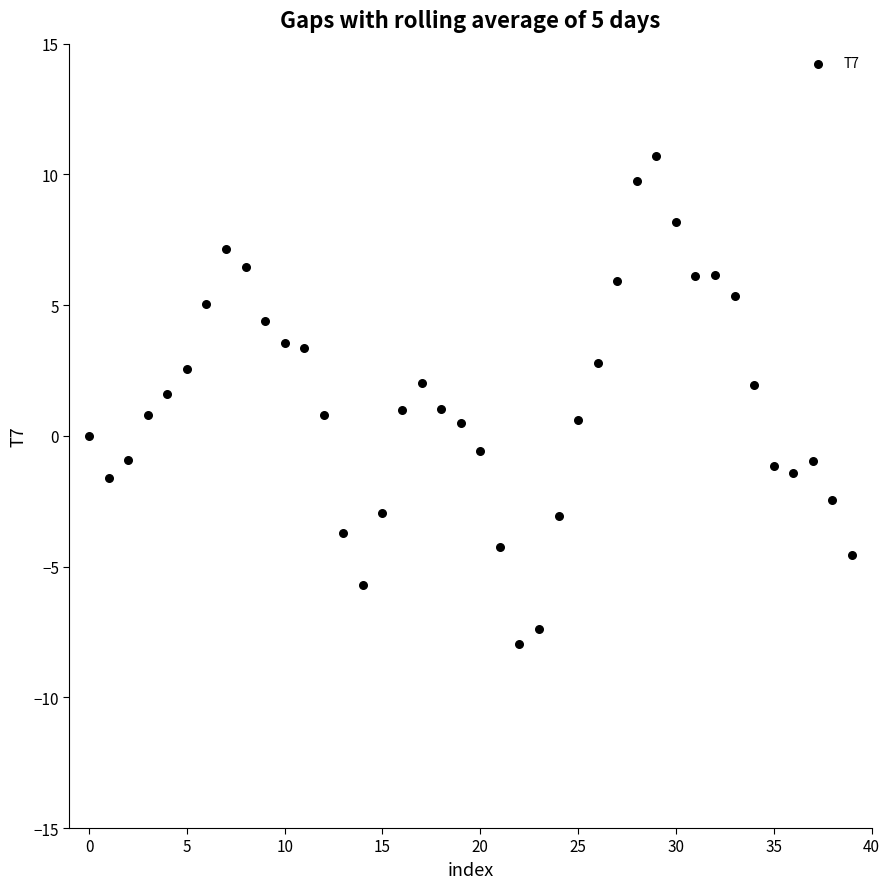

What is the range of Y values (max minus min)?

18.7